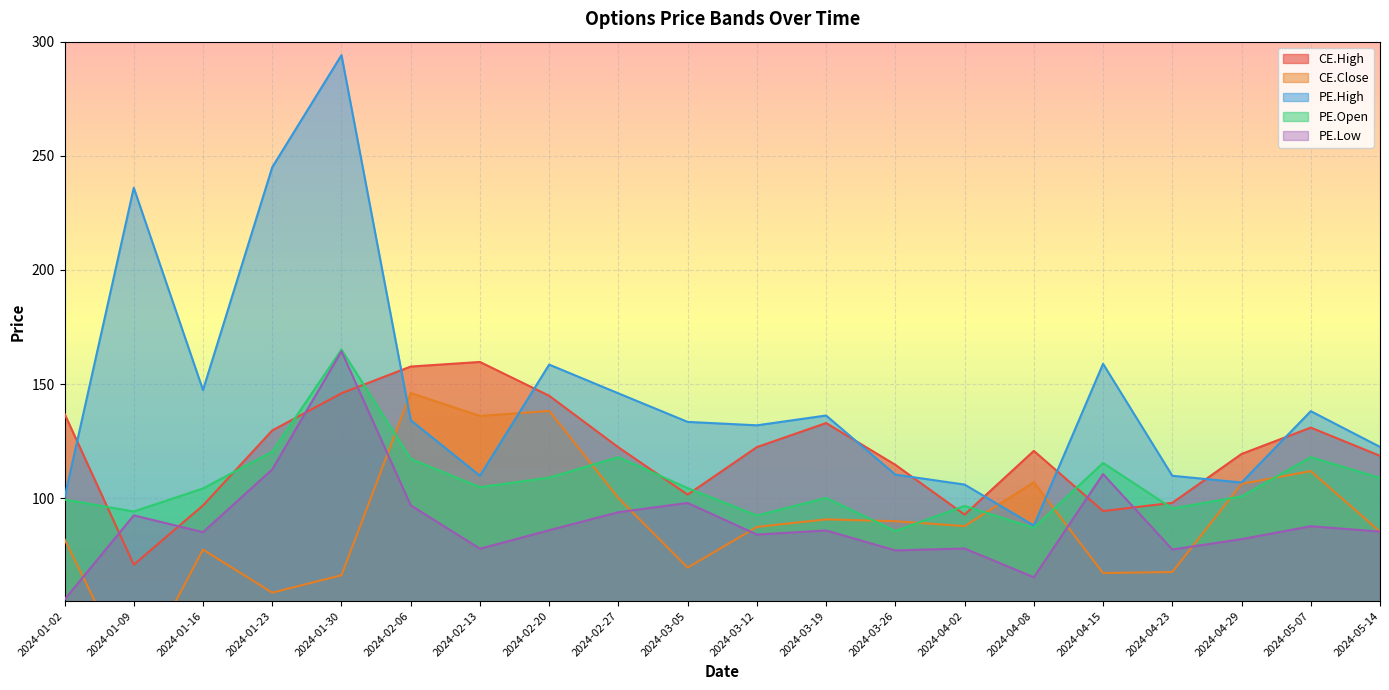

Reading left to right, list all the values displayed in this chart.

CE.High: 2024-01-02=137.0	2024-01-09=70.9	2024-01-16=96.8	2024-01-23=129.7	2024-01-30=146.0	2024-02-06=157.7	2024-02-13=159.7	2024-02-20=144.9	2024-02-27=122.3	2024-03-05=101.6	2024-03-12=122.4	2024-03-19=132.9	2024-03-26=114.7	2024-04-02=92.8	2024-04-08=120.8	2024-04-15=94.4	2024-04-23=98.0	2024-04-29=119.4	2024-05-07=130.9	2024-05-14=118.6
CE.Close: 2024-01-02=82.0	2024-01-09=20.2	2024-01-16=77.5	2024-01-23=58.6	2024-01-30=66.3	2024-02-06=146.1	2024-02-13=136.1	2024-02-20=138.2	2024-02-27=100.1	2024-03-05=69.6	2024-03-12=87.5	2024-03-19=90.8	2024-03-26=90.0	2024-04-02=87.8	2024-04-08=107.0	2024-04-15=67.2	2024-04-23=67.7	2024-04-29=106.3	2024-05-07=111.9	2024-05-14=85.3
PE.High: 2024-01-02=100.2	2024-01-09=236.0	2024-01-16=147.4	2024-01-23=245.0	2024-01-30=294.1	2024-02-06=134.2	2024-02-13=109.8	2024-02-20=158.6	2024-02-27=145.9	2024-03-05=133.4	2024-03-12=131.9	2024-03-19=136.2	2024-03-26=110.3	2024-04-02=106.0	2024-04-08=88.0	2024-04-15=158.9	2024-04-23=109.8	2024-04-29=106.9	2024-05-07=138.2	2024-05-14=122.5
PE.Open: 2024-01-02=99.5	2024-01-09=94.2	2024-01-16=104.3	2024-01-23=120.4	2024-01-30=165.2	2024-02-06=117.2	2024-02-13=104.8	2024-02-20=109.0	2024-02-27=118.0	2024-03-05=104.5	2024-03-12=92.5	2024-03-19=100.2	2024-03-26=85.7	2024-04-02=96.7	2024-04-08=87.0	2024-04-15=115.5	2024-04-23=95.5	2024-04-29=100.8	2024-05-07=118.0	2024-05-14=108.9
PE.Low: 2024-01-02=55.6	2024-01-09=92.5	2024-01-16=85.2	2024-01-23=112.7	2024-01-30=164.4	2024-02-06=96.9	2024-02-13=77.9	2024-02-20=86.0	2024-02-27=93.9	2024-03-05=98.0	2024-03-12=84.1	2024-03-19=85.9	2024-03-26=77.2	2024-04-02=78.0	2024-04-08=65.4	2024-04-15=110.6	2024-04-23=77.5	2024-04-29=82.1	2024-05-07=87.8	2024-05-14=85.4